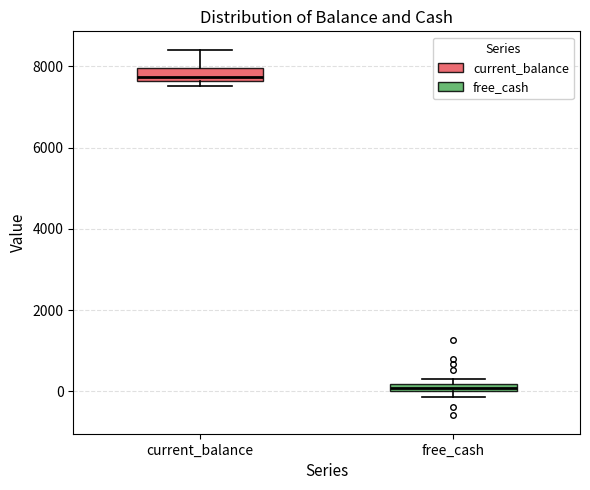

Which box has the lowest median line?

free_cash